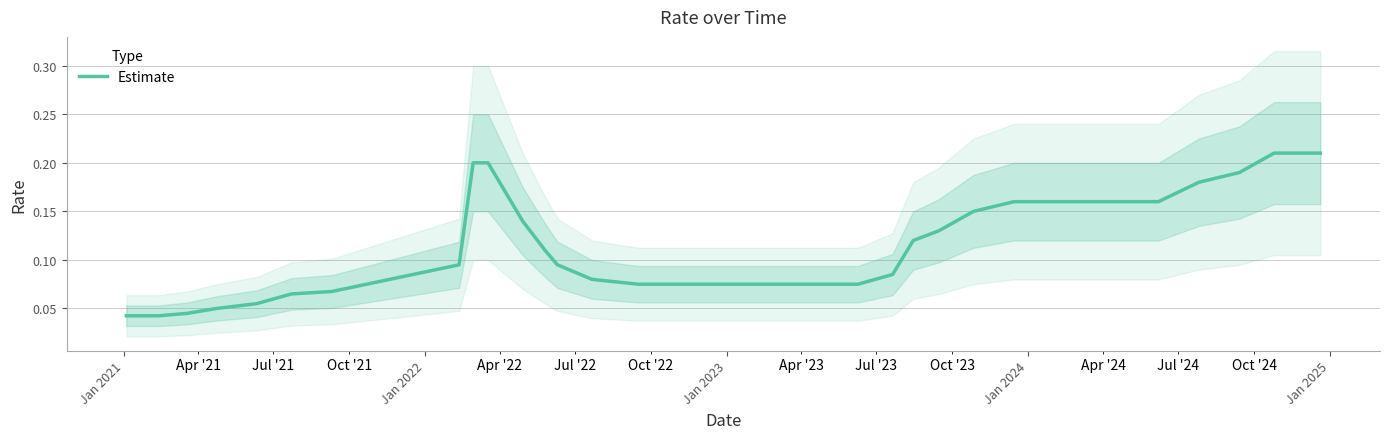

True or false: the data has more than 0 interior local peaks.

False